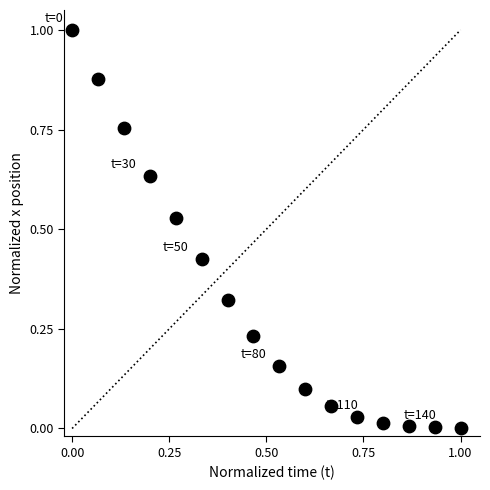

What is the range of Y values (max minus min)?

1.0